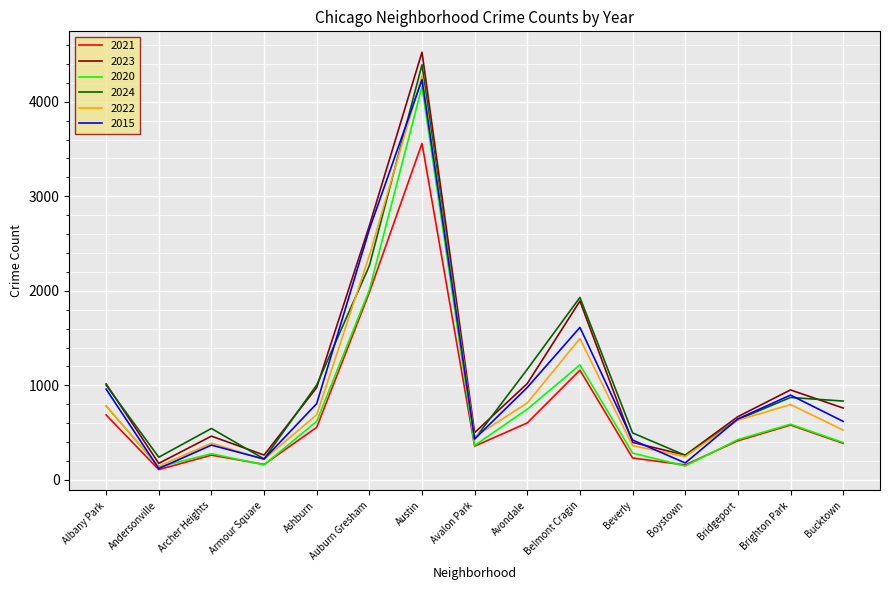

The value of 2021 at Bucktown is 545. True or false?

False